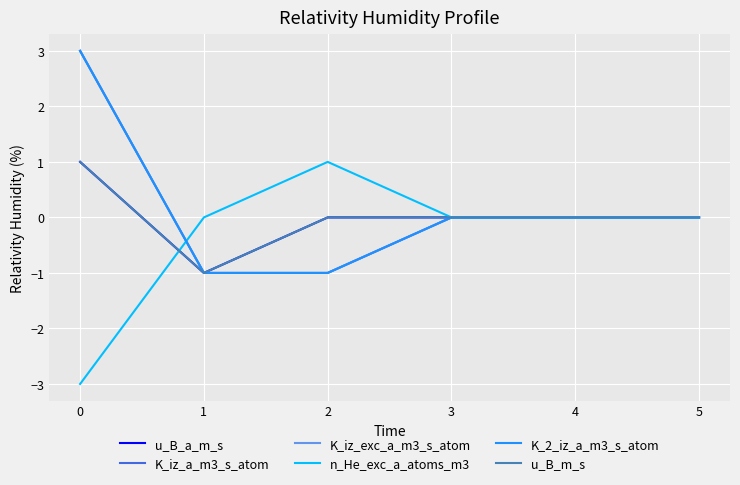

Does the chart display data point markers on the line(s)?

No